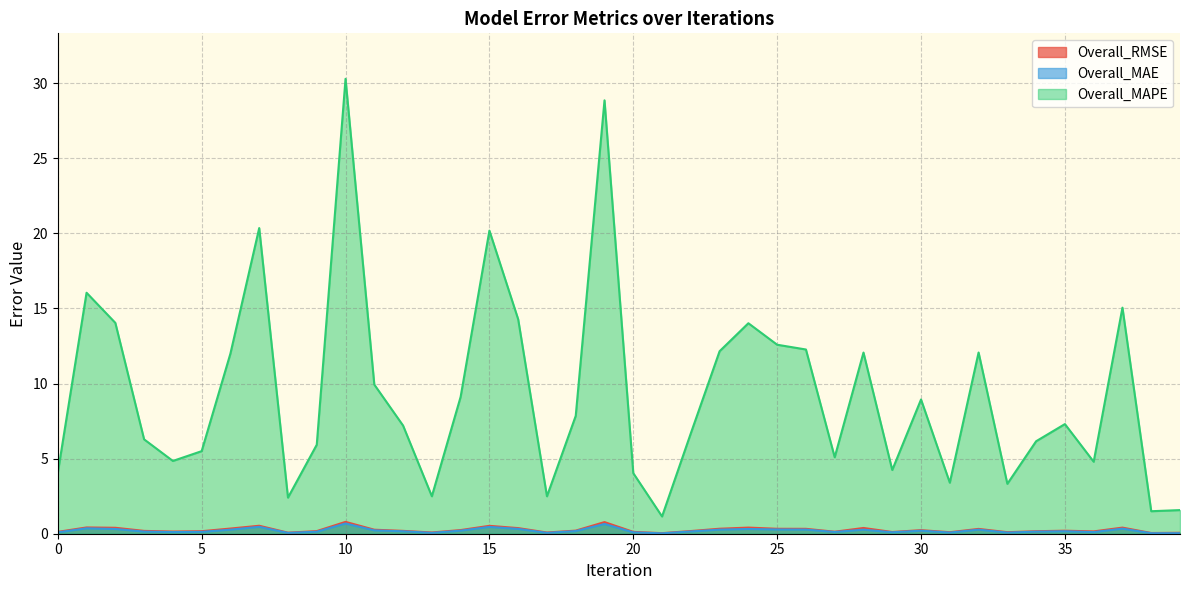

List the labels in order of Overall_MAE value, largest first.

10, 19, 7, 15, 1, 37, 16, 2, 24, 25, 26, 23, 32, 28, 6, 11, 14, 30, 18, 35, 12, 22, 3, 34, 9, 5, 27, 4, 36, 29, 0, 20, 31, 33, 13, 17, 8, 39, 38, 21